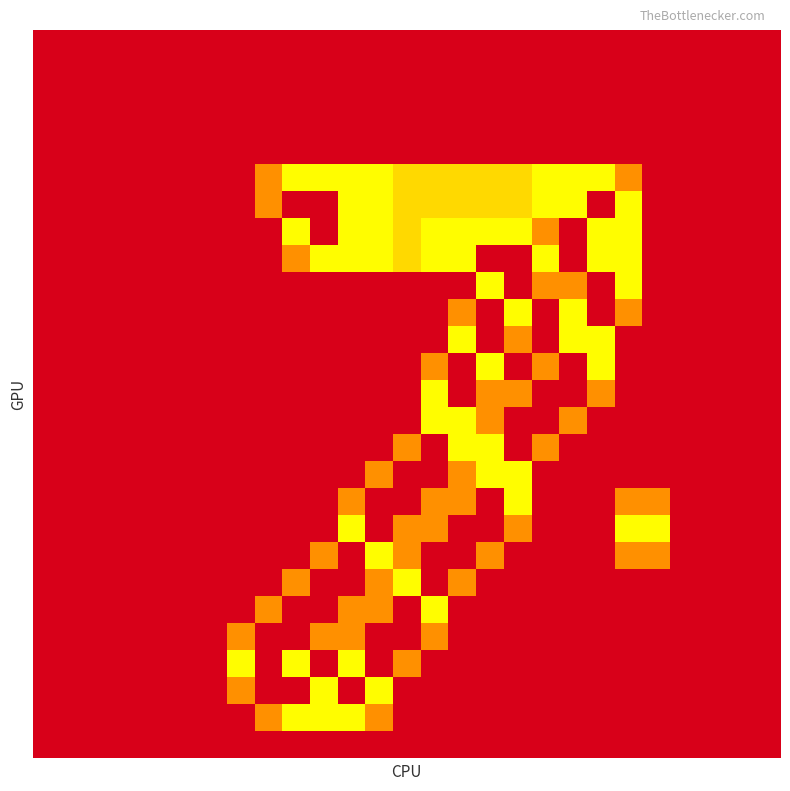

Reading left to right, list all the values displayed in this chart.

row_0: 0=0.0	1=0.0	2=0.0	3=0.0	4=0.0	5=0.0	6=0.0	7=0.0	8=0.0	9=0.0	10=0.0	11=0.0	12=0.0	13=0.0	14=0.0	15=0.0	16=0.0	17=0.0	18=0.0	19=0.0	20=0.0	21=0.0	22=0.0	23=0.0	24=0.0	25=0.0	26=0.0
row_1: 0=0.0	1=0.0	2=0.0	3=0.0	4=0.0	5=0.0	6=0.0	7=0.0	8=0.0	9=0.0	10=0.0	11=0.0	12=0.0	13=0.0	14=0.0	15=0.0	16=0.0	17=0.0	18=0.0	19=0.0	20=0.0	21=0.0	22=0.0	23=0.0	24=0.0	25=0.0	26=0.0
row_2: 0=0.0	1=0.0	2=0.0	3=0.0	4=0.0	5=0.0	6=0.0	7=0.0	8=0.0	9=0.0	10=0.0	11=0.0	12=0.0	13=0.0	14=0.0	15=0.0	16=0.0	17=0.0	18=0.0	19=0.0	20=0.0	21=0.0	22=0.0	23=0.0	24=0.0	25=0.0	26=0.0
row_3: 0=0.0	1=0.0	2=0.0	3=0.0	4=0.0	5=0.0	6=0.0	7=0.0	8=0.0	9=0.0	10=0.0	11=0.0	12=0.0	13=0.0	14=0.0	15=0.0	16=0.0	17=0.0	18=0.0	19=0.0	20=0.0	21=0.0	22=0.0	23=0.0	24=0.0	25=0.0	26=0.0
row_4: 0=0.0	1=0.0	2=0.0	3=0.0	4=0.0	5=0.0	6=0.0	7=0.0	8=0.0	9=0.0	10=0.0	11=0.0	12=0.0	13=0.0	14=0.0	15=0.0	16=0.0	17=0.0	18=0.0	19=0.0	20=0.0	21=0.0	22=0.0	23=0.0	24=0.0	25=0.0	26=0.0
row_5: 0=0.0	1=0.0	2=0.0	3=0.0	4=0.0	5=0.0	6=0.0	7=0.0	8=0.8	9=1.5	10=1.5	11=1.5	12=1.5	13=1.0	14=1.0	15=1.0	16=1.0	17=1.0	18=1.5	19=1.5	20=1.5	21=0.8	22=0.0	23=0.0	24=0.0	25=0.0	26=0.0
row_6: 0=0.0	1=0.0	2=0.0	3=0.0	4=0.0	5=0.0	6=0.0	7=0.0	8=0.8	9=2.0	10=2.0	11=1.5	12=1.5	13=1.0	14=1.0	15=1.0	16=1.0	17=1.0	18=1.5	19=1.5	20=2.0	21=1.5	22=0.0	23=0.0	24=0.0	25=0.0	26=0.0
row_7: 0=0.0	1=0.0	2=0.0	3=0.0	4=0.0	5=0.0	6=0.0	7=0.0	8=0.0	9=1.5	10=2.0	11=1.5	12=1.5	13=1.0	14=1.5	15=1.5	16=1.5	17=1.5	18=0.8	19=0.0	20=1.5	21=1.5	22=0.0	23=0.0	24=0.0	25=0.0	26=0.0
row_8: 0=0.0	1=0.0	2=0.0	3=0.0	4=0.0	5=0.0	6=0.0	7=0.0	8=0.0	9=0.8	10=1.5	11=1.5	12=1.5	13=1.0	14=1.5	15=1.5	16=2.0	17=2.0	18=1.5	19=0.0	20=1.5	21=1.5	22=0.0	23=0.0	24=0.0	25=0.0	26=0.0
row_9: 0=0.0	1=0.0	2=0.0	3=0.0	4=0.0	5=0.0	6=0.0	7=0.0	8=0.0	9=0.0	10=0.0	11=0.0	12=0.0	13=0.0	14=0.0	15=0.0	16=1.5	17=2.0	18=0.8	19=0.8	20=2.0	21=1.5	22=0.0	23=0.0	24=0.0	25=0.0	26=0.0
row_10: 0=0.0	1=0.0	2=0.0	3=0.0	4=0.0	5=0.0	6=0.0	7=0.0	8=0.0	9=0.0	10=0.0	11=0.0	12=0.0	13=0.0	14=0.0	15=0.8	16=2.0	17=1.5	18=0.0	19=1.5	20=2.0	21=0.8	22=0.0	23=0.0	24=0.0	25=0.0	26=0.0
row_11: 0=0.0	1=0.0	2=0.0	3=0.0	4=0.0	5=0.0	6=0.0	7=0.0	8=0.0	9=0.0	10=0.0	11=0.0	12=0.0	13=0.0	14=0.0	15=1.5	16=2.0	17=0.8	18=0.0	19=1.5	20=1.5	21=0.0	22=0.0	23=0.0	24=0.0	25=0.0	26=0.0
row_12: 0=0.0	1=0.0	2=0.0	3=0.0	4=0.0	5=0.0	6=0.0	7=0.0	8=0.0	9=0.0	10=0.0	11=0.0	12=0.0	13=0.0	14=0.8	15=2.0	16=1.5	17=0.0	18=0.8	19=2.0	20=1.5	21=0.0	22=0.0	23=0.0	24=0.0	25=0.0	26=0.0
row_13: 0=0.0	1=0.0	2=0.0	3=0.0	4=0.0	5=0.0	6=0.0	7=0.0	8=0.0	9=0.0	10=0.0	11=0.0	12=0.0	13=0.0	14=1.5	15=2.0	16=0.8	17=0.8	18=2.0	19=2.0	20=0.8	21=0.0	22=0.0	23=0.0	24=0.0	25=0.0	26=0.0
row_14: 0=0.0	1=0.0	2=0.0	3=0.0	4=0.0	5=0.0	6=0.0	7=0.0	8=0.0	9=0.0	10=0.0	11=0.0	12=0.0	13=0.0	14=1.5	15=1.5	16=0.8	17=2.0	18=2.0	19=0.8	20=0.0	21=0.0	22=0.0	23=0.0	24=0.0	25=0.0	26=0.0
row_15: 0=0.0	1=0.0	2=0.0	3=0.0	4=0.0	5=0.0	6=0.0	7=0.0	8=0.0	9=0.0	10=0.0	11=0.0	12=0.0	13=0.8	14=2.0	15=1.5	16=1.5	17=2.0	18=0.8	19=0.0	20=0.0	21=0.0	22=0.0	23=0.0	24=0.0	25=0.0	26=0.0
row_16: 0=0.0	1=0.0	2=0.0	3=0.0	4=0.0	5=0.0	6=0.0	7=0.0	8=0.0	9=0.0	10=0.0	11=0.0	12=0.8	13=2.0	14=2.0	15=0.8	16=1.5	17=1.5	18=0.0	19=0.0	20=0.0	21=0.0	22=0.0	23=0.0	24=0.0	25=0.0	26=0.0
row_17: 0=0.0	1=0.0	2=0.0	3=0.0	4=0.0	5=0.0	6=0.0	7=0.0	8=0.0	9=0.0	10=0.0	11=0.8	12=2.0	13=2.0	14=0.8	15=0.8	16=2.0	17=1.5	18=0.0	19=0.0	20=0.0	21=0.8	22=0.8	23=0.0	24=0.0	25=0.0	26=0.0
row_18: 0=0.0	1=0.0	2=0.0	3=0.0	4=0.0	5=0.0	6=0.0	7=0.0	8=0.0	9=0.0	10=0.0	11=1.5	12=2.0	13=0.8	14=0.8	15=2.0	16=2.0	17=0.8	18=0.0	19=0.0	20=0.0	21=1.5	22=1.5	23=0.0	24=0.0	25=0.0	26=0.0
row_19: 0=0.0	1=0.0	2=0.0	3=0.0	4=0.0	5=0.0	6=0.0	7=0.0	8=0.0	9=0.0	10=0.8	11=2.0	12=1.5	13=0.8	14=2.0	15=2.0	16=0.8	17=0.0	18=0.0	19=0.0	20=0.0	21=0.8	22=0.8	23=0.0	24=0.0	25=0.0	26=0.0
row_20: 0=0.0	1=0.0	2=0.0	3=0.0	4=0.0	5=0.0	6=0.0	7=0.0	8=0.0	9=0.8	10=2.0	11=2.0	12=0.8	13=1.5	14=2.0	15=0.8	16=0.0	17=0.0	18=0.0	19=0.0	20=0.0	21=0.0	22=0.0	23=0.0	24=0.0	25=0.0	26=0.0
row_21: 0=0.0	1=0.0	2=0.0	3=0.0	4=0.0	5=0.0	6=0.0	7=0.0	8=0.8	9=2.0	10=2.0	11=0.8	12=0.8	13=2.0	14=1.5	15=0.0	16=0.0	17=0.0	18=0.0	19=0.0	20=0.0	21=0.0	22=0.0	23=0.0	24=0.0	25=0.0	26=0.0
row_22: 0=0.0	1=0.0	2=0.0	3=0.0	4=0.0	5=0.0	6=0.0	7=0.8	8=2.0	9=2.0	10=0.8	11=0.8	12=2.0	13=2.0	14=0.8	15=0.0	16=0.0	17=0.0	18=0.0	19=0.0	20=0.0	21=0.0	22=0.0	23=0.0	24=0.0	25=0.0	26=0.0
row_23: 0=0.0	1=0.0	2=0.0	3=0.0	4=0.0	5=0.0	6=0.0	7=1.5	8=2.0	9=1.5	10=0.0	11=1.5	12=2.0	13=0.8	14=0.0	15=0.0	16=0.0	17=0.0	18=0.0	19=0.0	20=0.0	21=0.0	22=0.0	23=0.0	24=0.0	25=0.0	26=0.0
row_24: 0=0.0	1=0.0	2=0.0	3=0.0	4=0.0	5=0.0	6=0.0	7=0.8	8=2.0	9=2.0	10=1.5	11=2.0	12=1.5	13=0.0	14=0.0	15=0.0	16=0.0	17=0.0	18=0.0	19=0.0	20=0.0	21=0.0	22=0.0	23=0.0	24=0.0	25=0.0	26=0.0
row_25: 0=0.0	1=0.0	2=0.0	3=0.0	4=0.0	5=0.0	6=0.0	7=0.0	8=0.8	9=1.5	10=1.5	11=1.5	12=0.8	13=0.0	14=0.0	15=0.0	16=0.0	17=0.0	18=0.0	19=0.0	20=0.0	21=0.0	22=0.0	23=0.0	24=0.0	25=0.0	26=0.0
row_26: 0=0.0	1=0.0	2=0.0	3=0.0	4=0.0	5=0.0	6=0.0	7=0.0	8=0.0	9=0.0	10=0.0	11=0.0	12=0.0	13=0.0	14=0.0	15=0.0	16=0.0	17=0.0	18=0.0	19=0.0	20=0.0	21=0.0	22=0.0	23=0.0	24=0.0	25=0.0	26=0.0